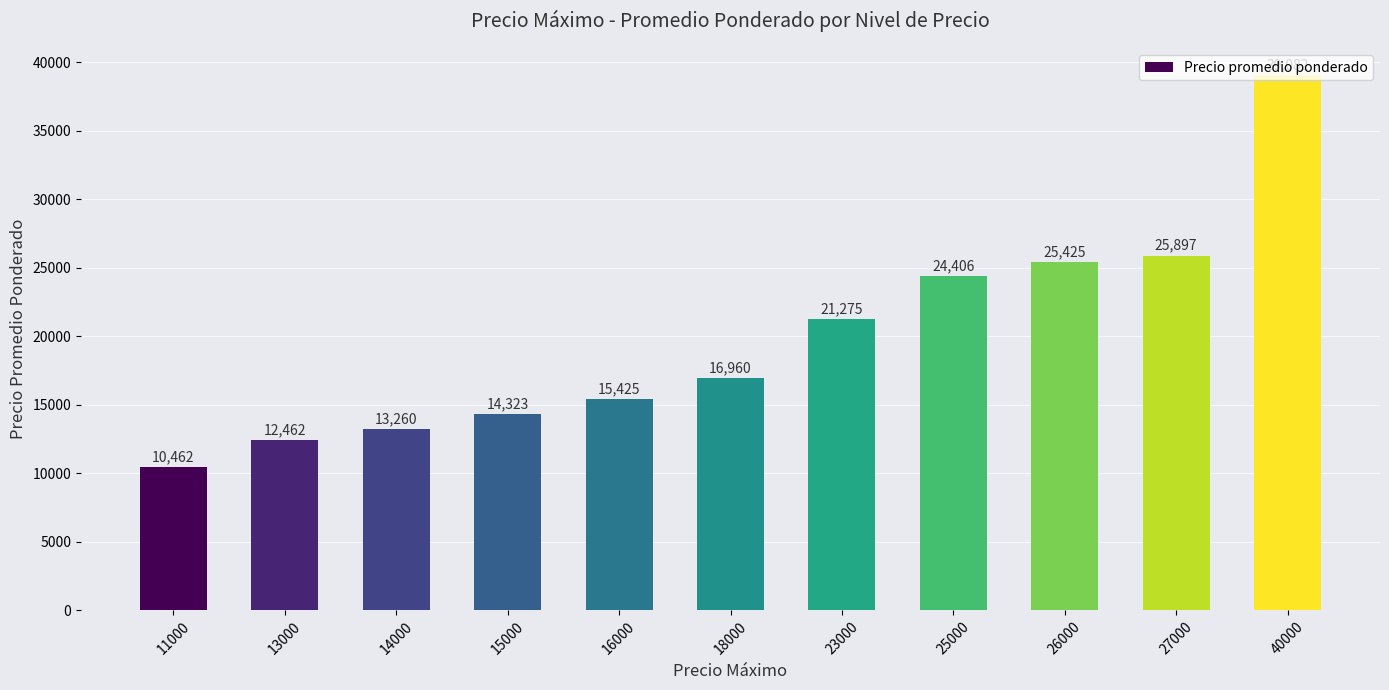

Which category has the lowest value across all series?

11000